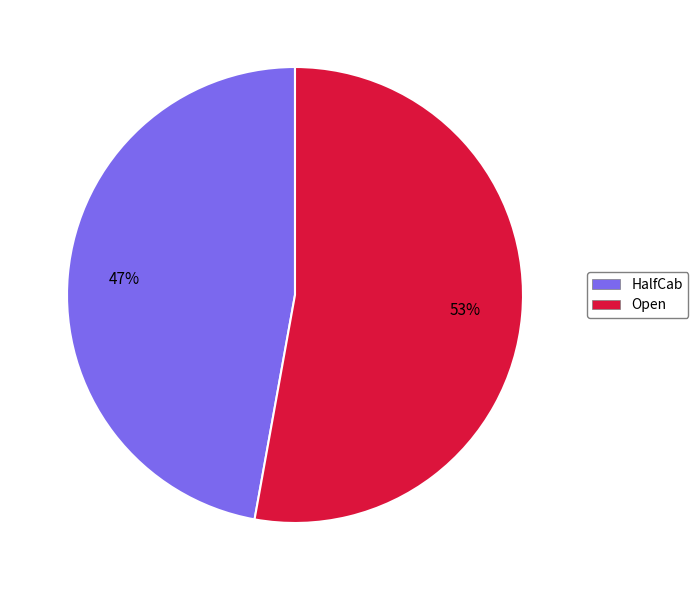

Count the number of slices in the pie.

2